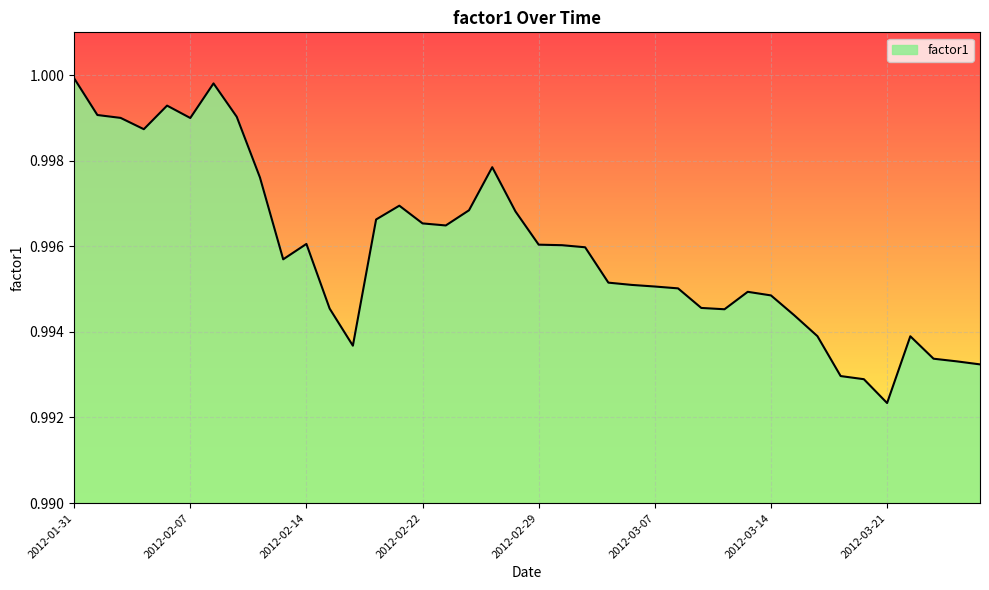

How many lines are shown in the chart?

1